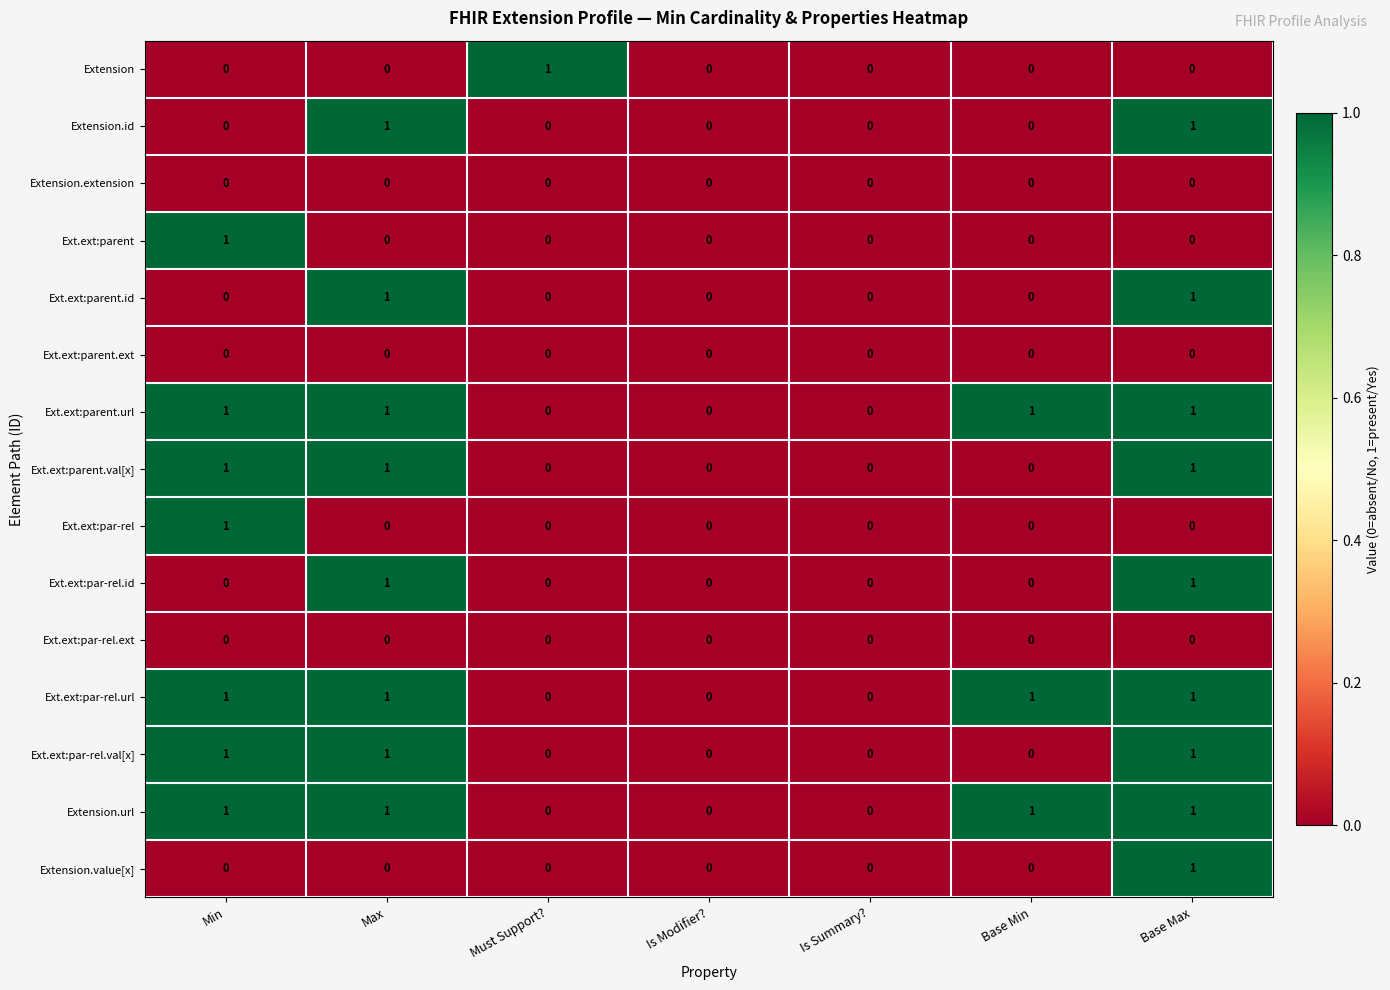

Is it true that Ext.ext:parent.val[x] equals 1 at Max?

True